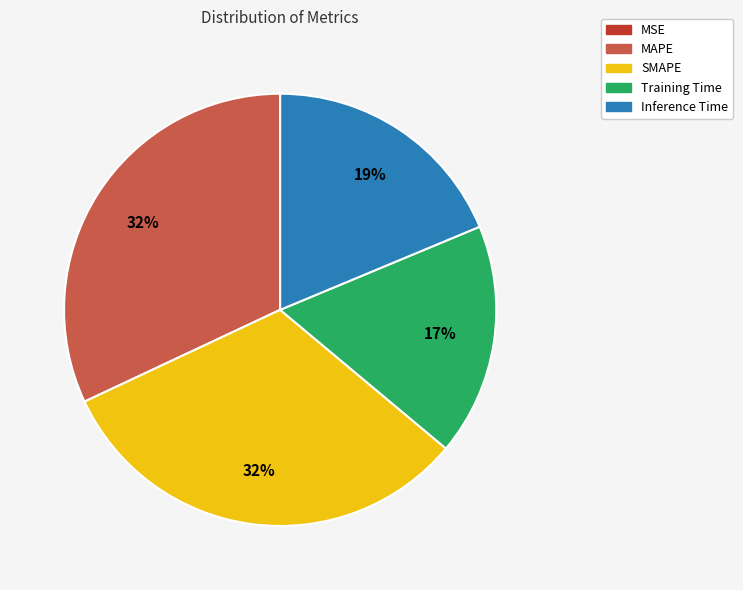

The SMAPE slice represents 32% of the pie. True or false?

True